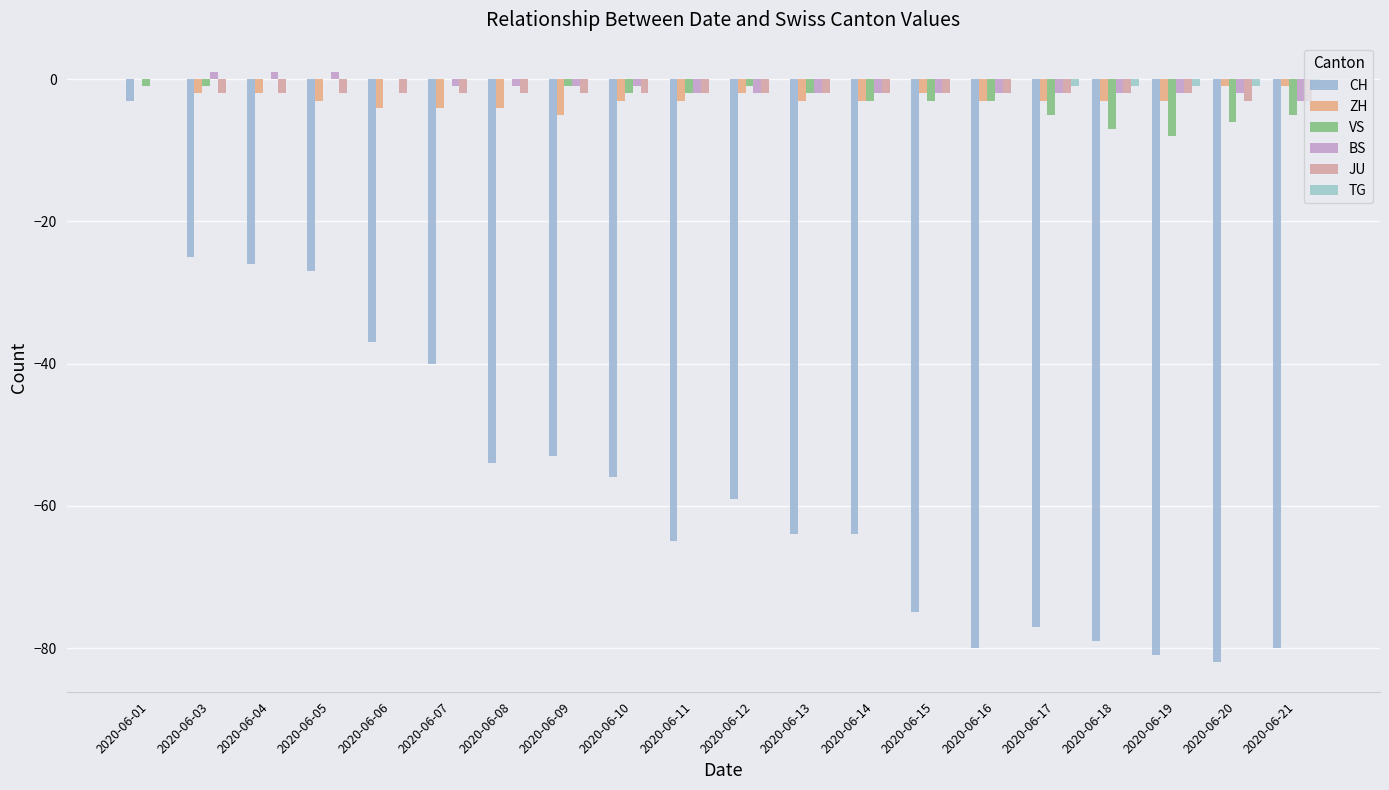

Does the chart contain stacked bars?

No